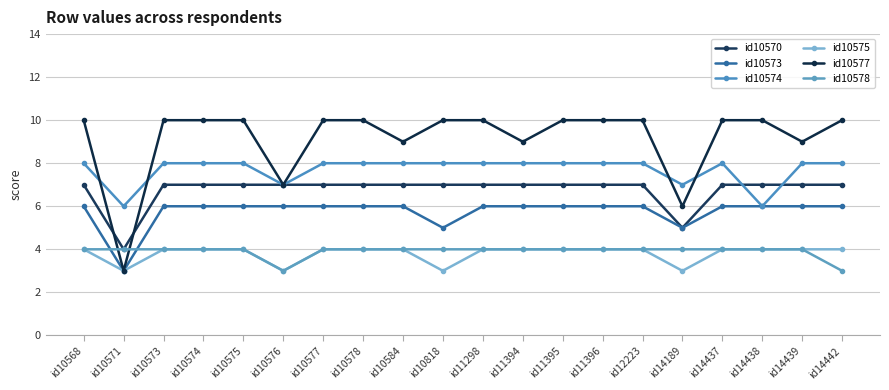

Is the value of id10573 at id10568 greater than the value of id10575 at id10568?

Yes